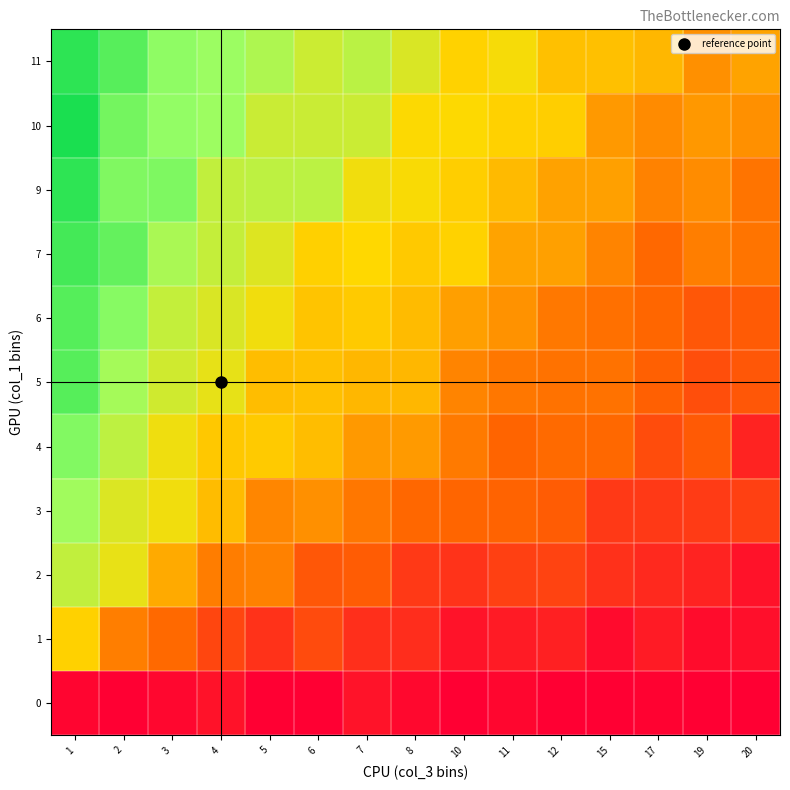

Count the number of categories in the chart.

15